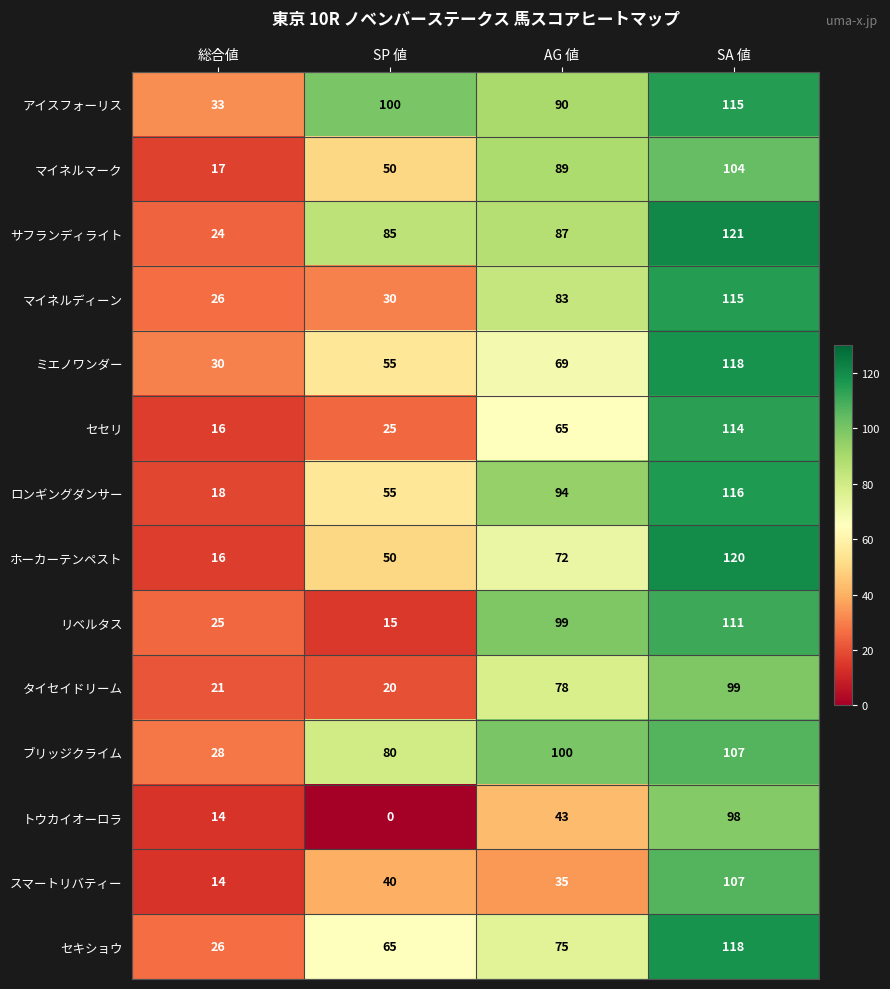

Which series changed the most between SP 値 and SA 値?

トウカイオーロラ